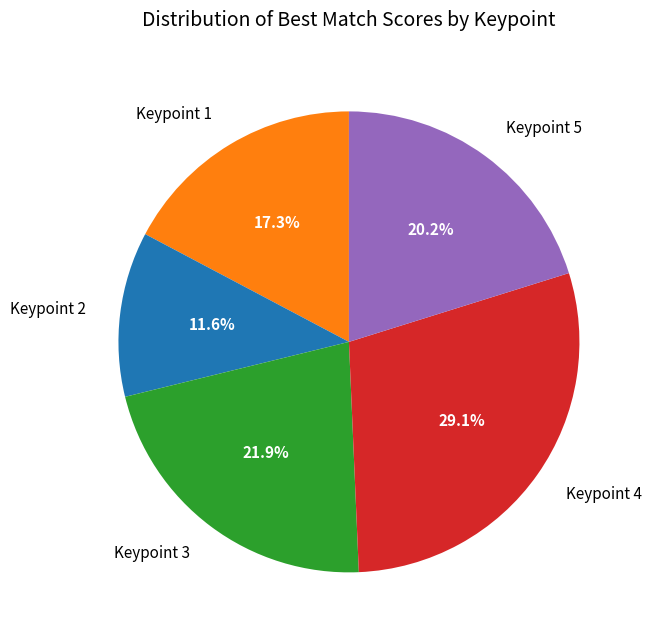

What is the largest slice in the pie chart?

Keypoint 4